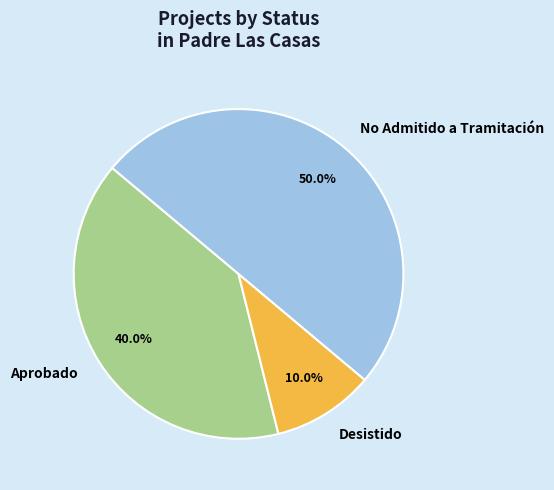

Rank the categories by value from highest to lowest.

No Admitido a Tramitación, Aprobado, Desistido